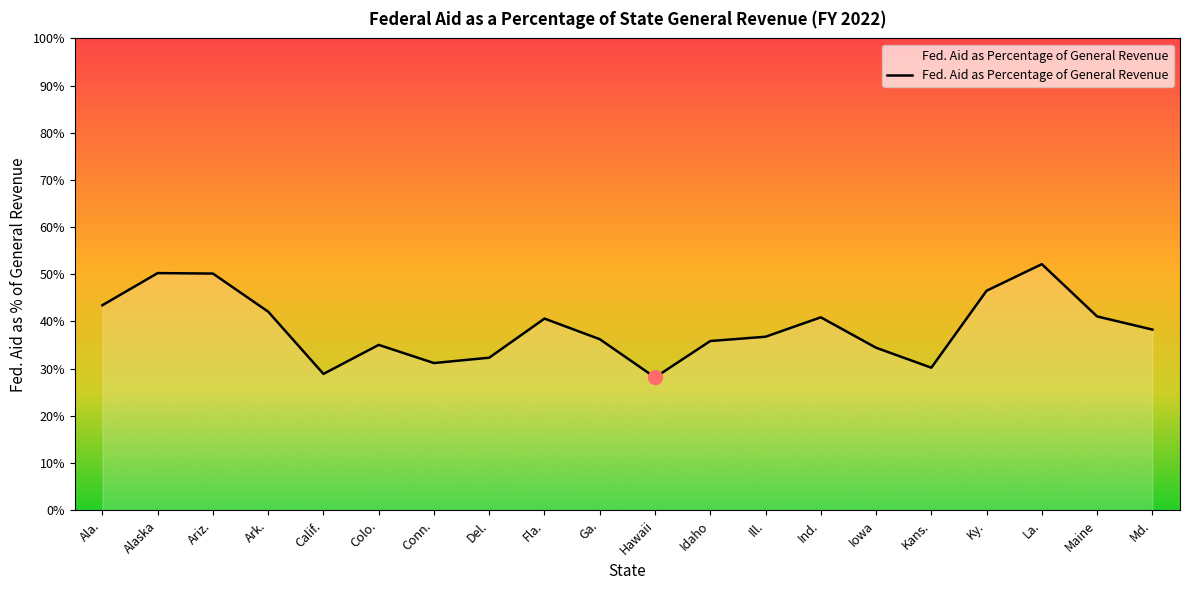

What is the label of the 19th point from the right?

Alaska